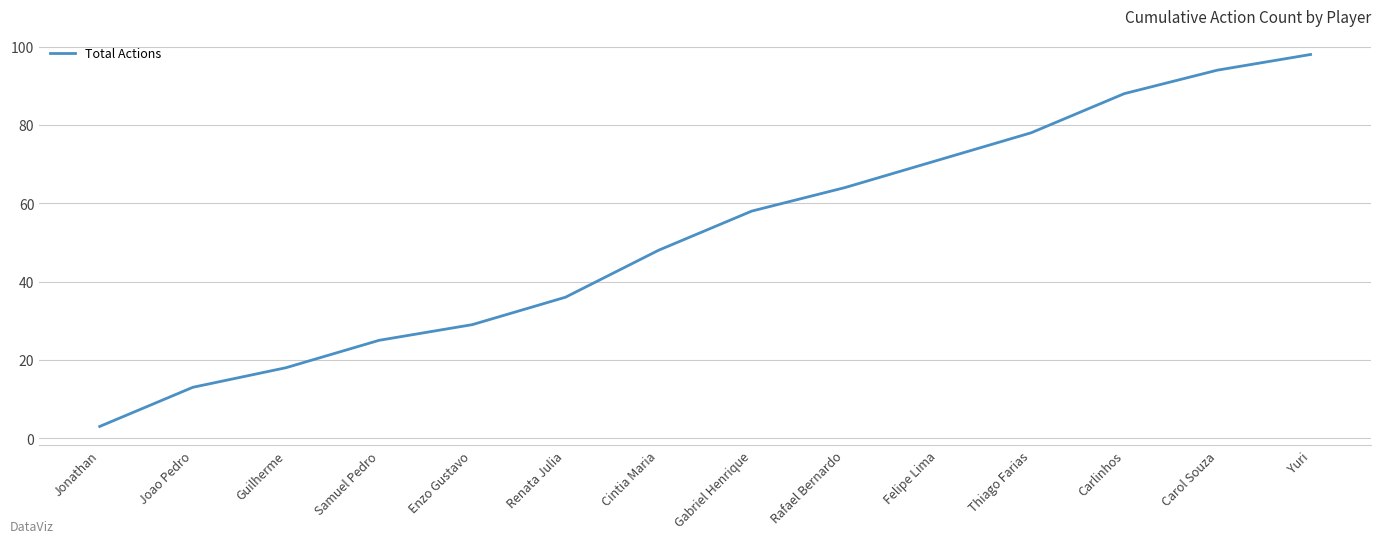

What is the change in value from Guilherme to Rafael Bernardo?

+46